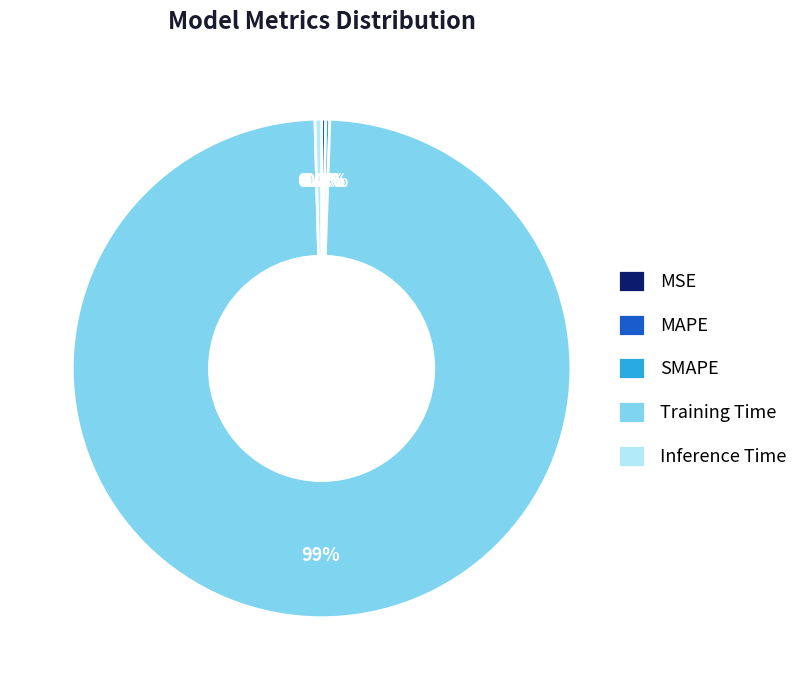

What is the largest slice in the pie chart?

Training Time